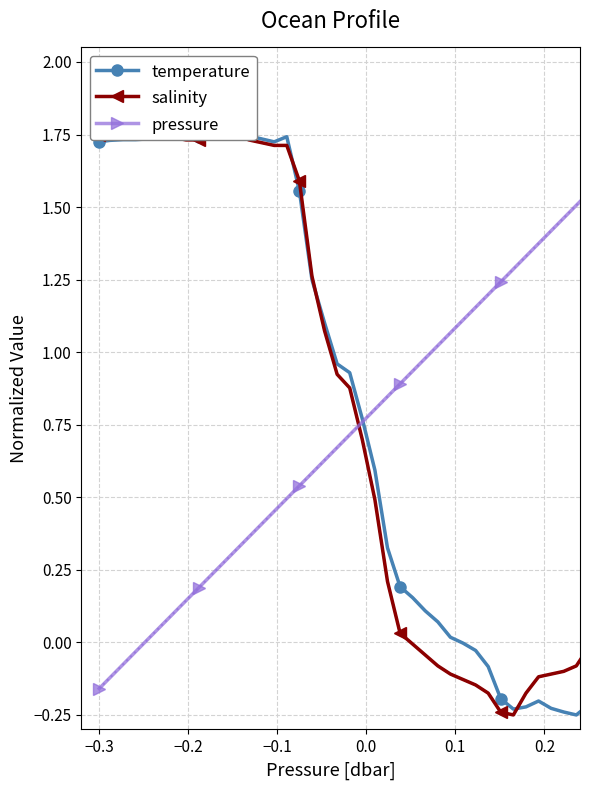

Reading left to right, what are all the values shown in this chart?

temperature: 1.7	1.7	1.7	1.7	1.7	1.7	1.7	1.7	1.7	1.8	1.7	1.8	1.7	1.7	1.7	1.7	1.6	1.2	1.1	1.0	0.9	0.8	0.6	0.3	0.2	0.2	0.1	0.1	0.0	-0.0	-0.0	-0.1	-0.2	-0.2	-0.2	-0.2	-0.2	-0.2	-0.2	-0.2
salinity: 1.8	1.8	1.8	1.7	1.7	1.7	1.7	1.7	1.7	1.8	1.7	1.8	1.7	1.7	1.7	1.7	1.6	1.3	1.1	0.9	0.9	0.7	0.5	0.2	0.0	-0.0	-0.0	-0.1	-0.1	-0.1	-0.1	-0.2	-0.2	-0.2	-0.2	-0.1	-0.1	-0.1	-0.1	-0.0
pressure: -0.2	-0.1	-0.1	-0.0	0.0	0.1	0.1	0.1	0.2	0.2	0.3	0.3	0.4	0.4	0.5	0.5	0.5	0.6	0.6	0.7	0.7	0.8	0.8	0.8	0.9	0.9	1.0	1.0	1.1	1.1	1.2	1.2	1.2	1.3	1.3	1.4	1.4	1.5	1.5	1.6